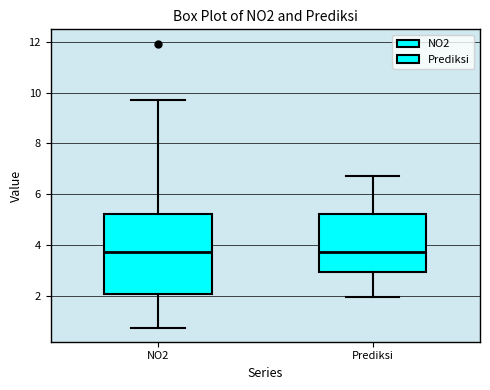

Where does the lower whisker of the box for Prediksi end on the y-axis? The values are not printed on the chart, so give them approximately, as read against the axis.

2.0